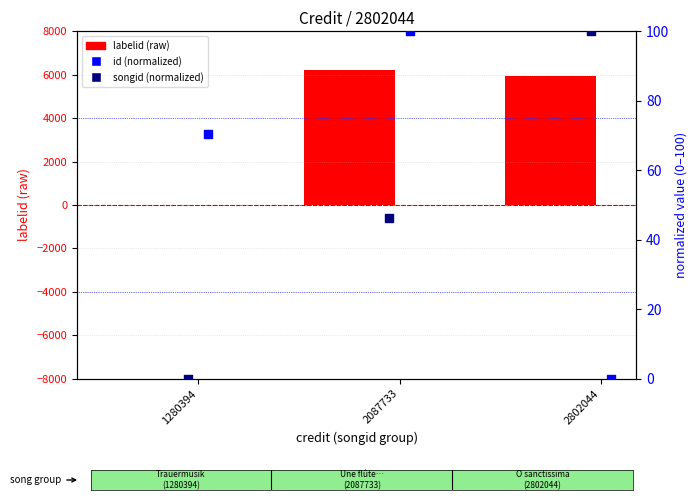

Which series has the widest spread of Y values?

labelid